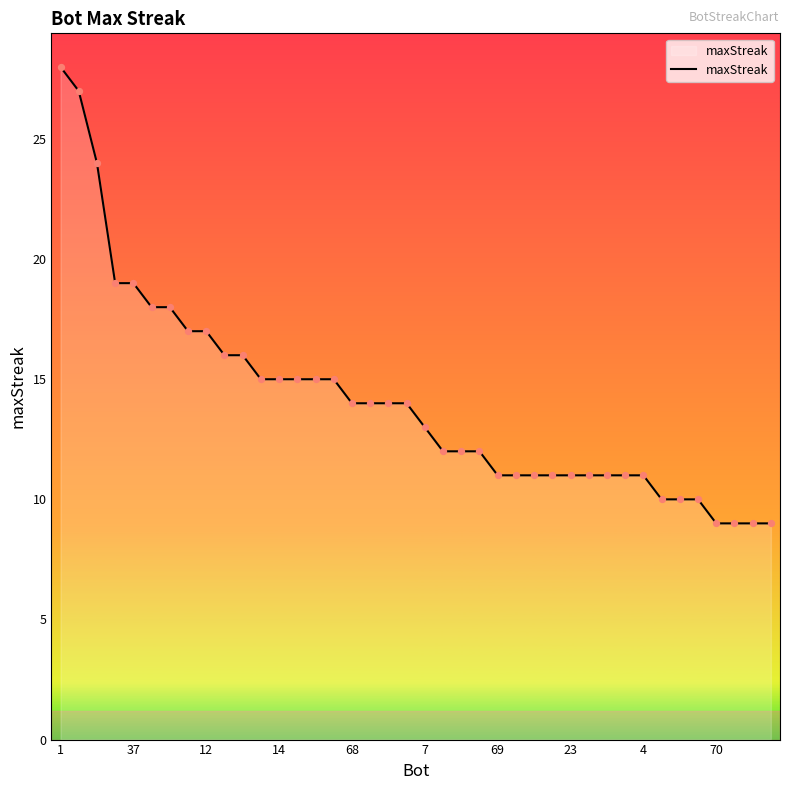

What is the greatest value displayed?

28